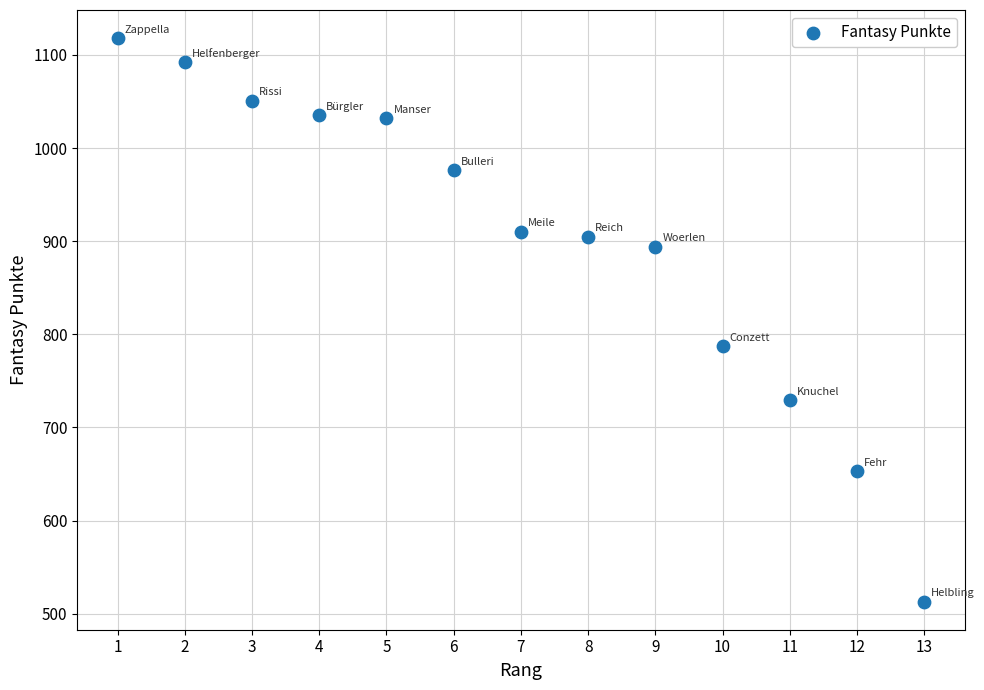

What is the range of X values (max minus min)?

12